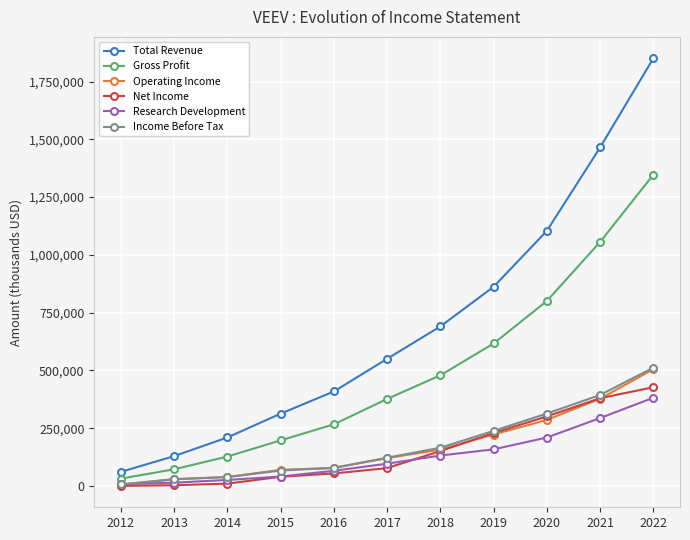

The Income Before Tax series shows 313700 at 2020. True or false?

True